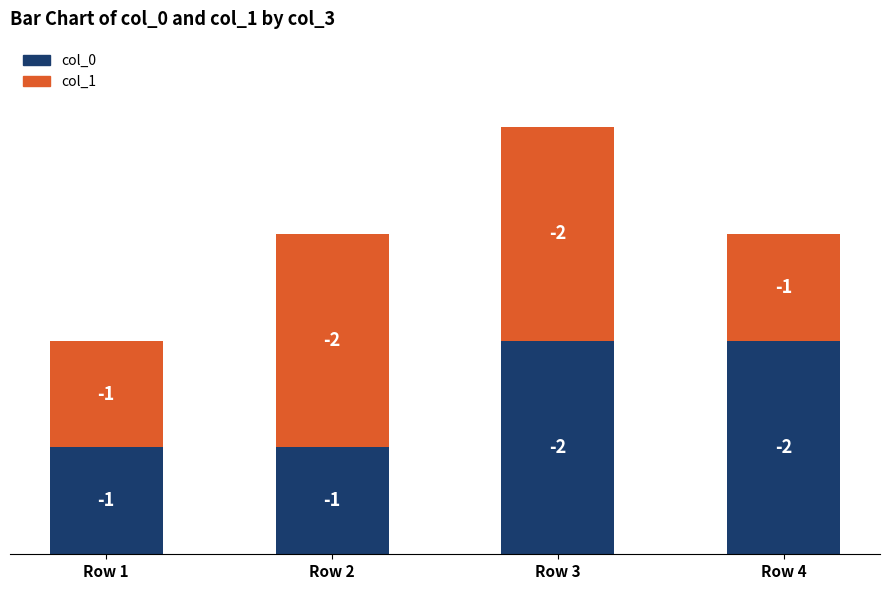

What are all the series names shown in the legend?

col_0, col_1